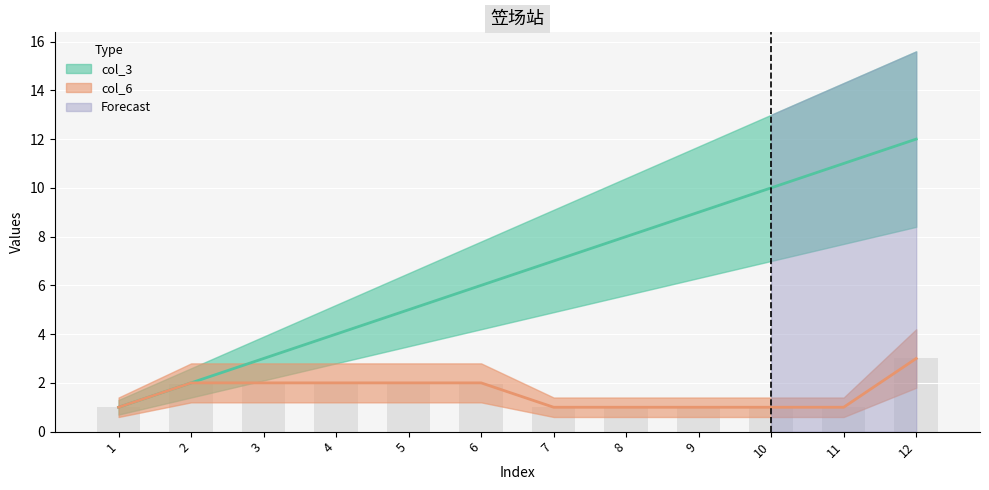

Is it true that col_6 equals 3 at 12?

True